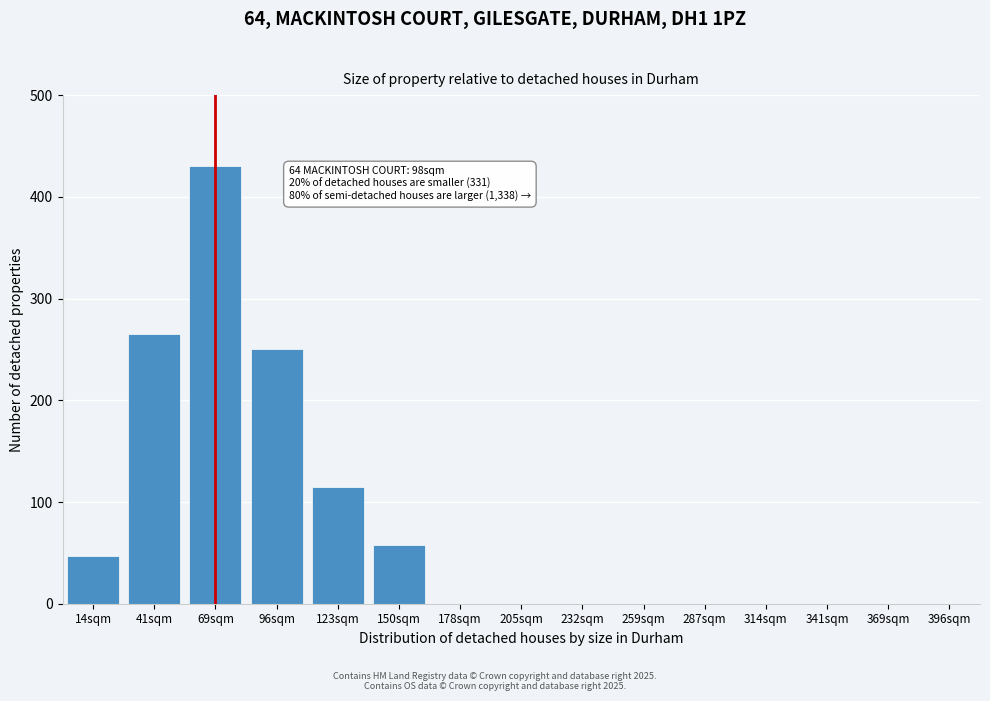

Reading left to right, list all the values displayed in this chart.

14sqm=47	41sqm=265	69sqm=430	96sqm=250	123sqm=115	150sqm=58	178sqm=0	205sqm=0	232sqm=0	259sqm=0	287sqm=0	314sqm=0	341sqm=0	369sqm=0	396sqm=0